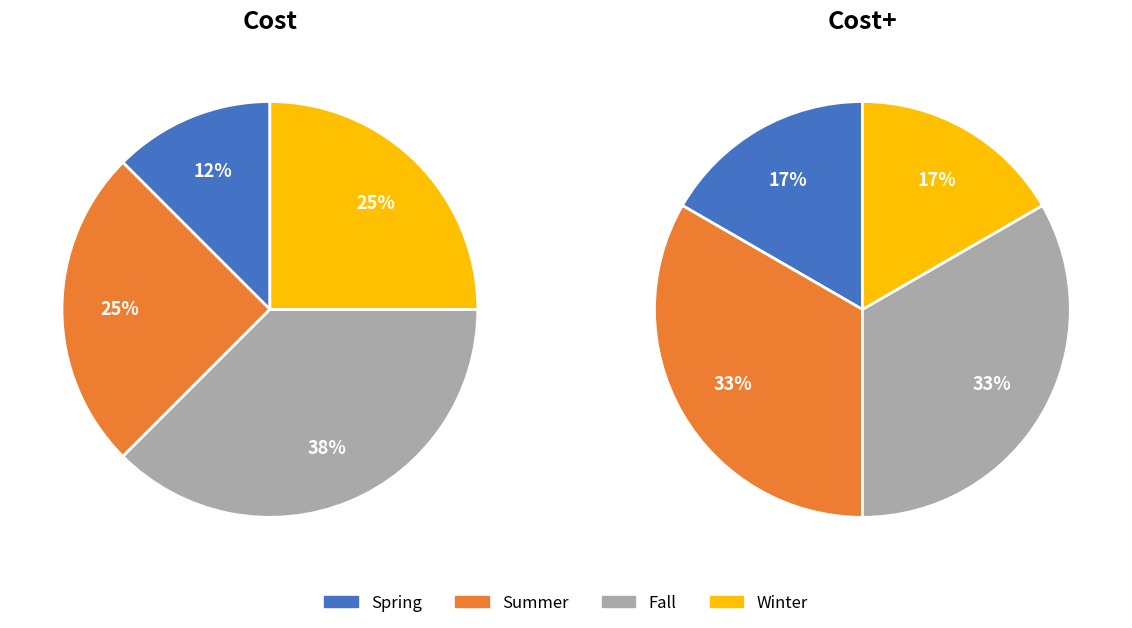

Which series changed the most between Magic Chant - Spring and Magic Chant - Fall?

Cost